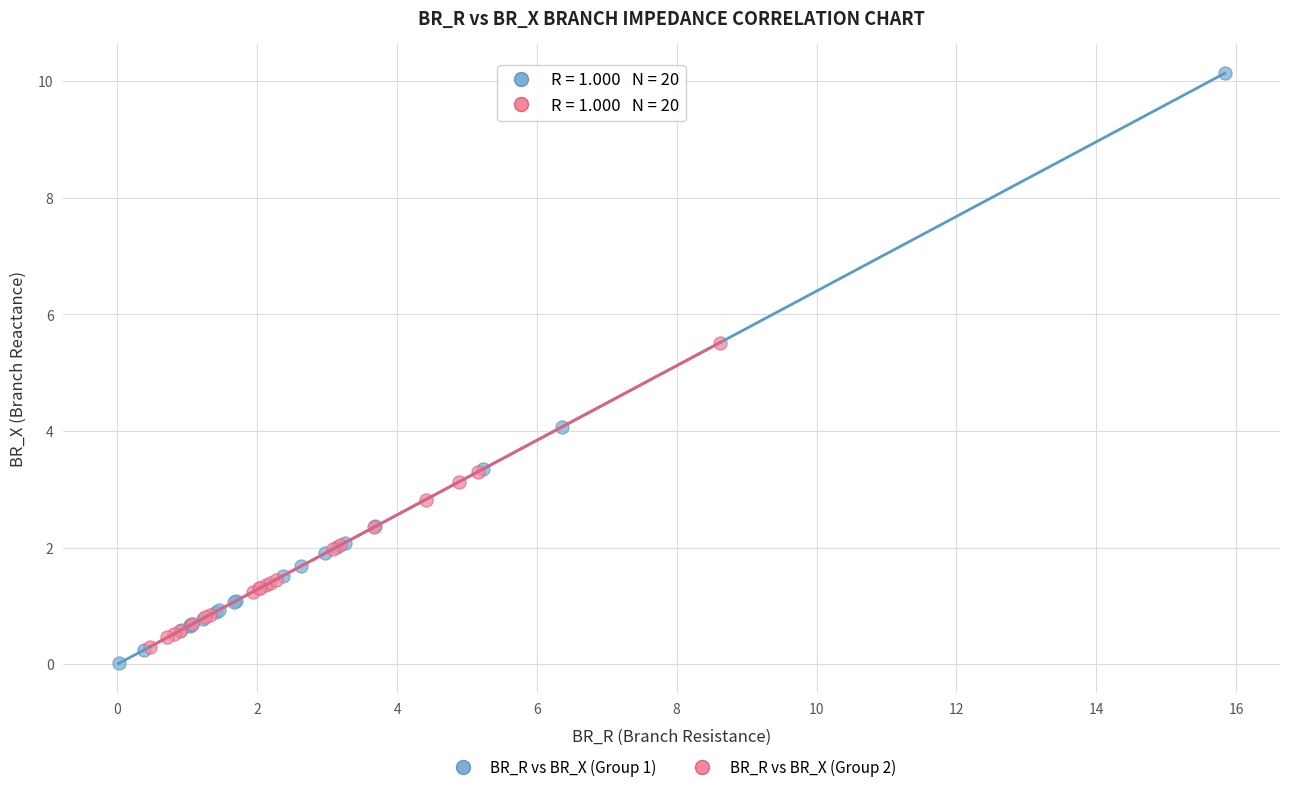

Which series contains the highest Y value?

BR_R vs BR_X (Group 1)